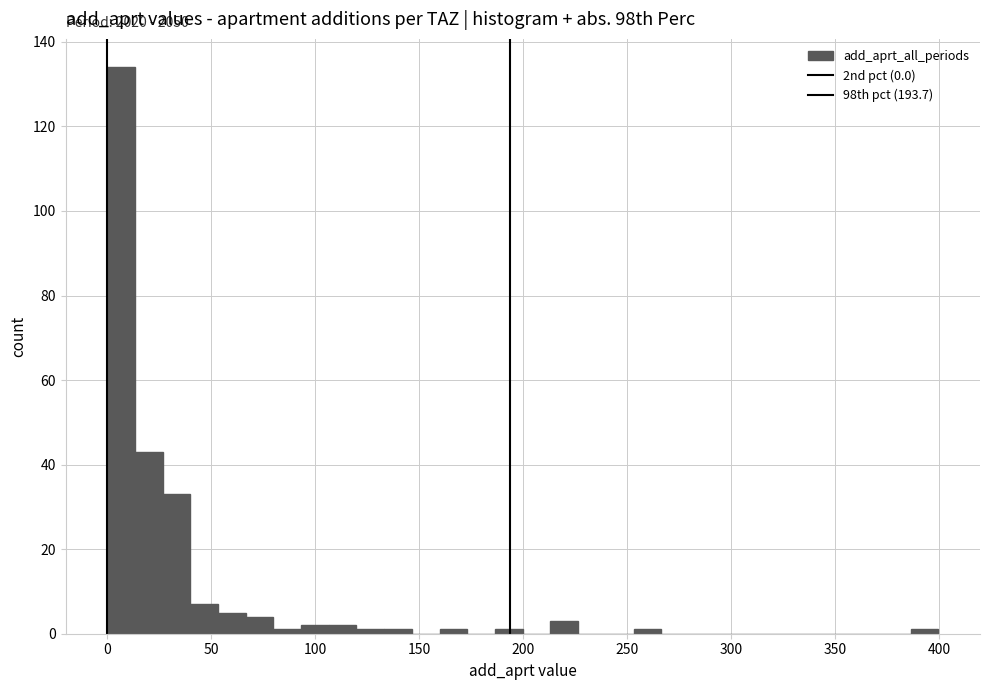

Read against the x-axis, roughly where is the centre of the tallest bar?

5